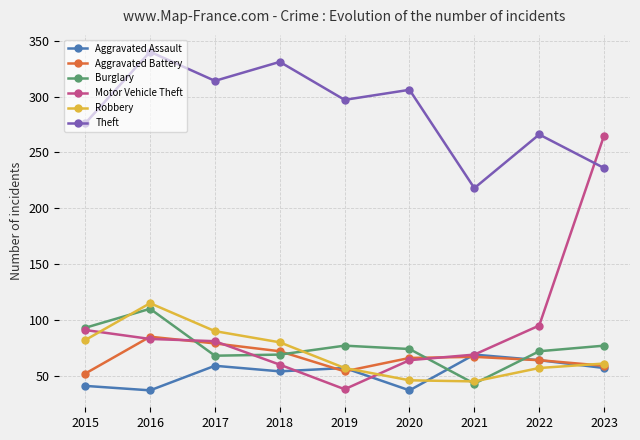

What is the average value of the Aggravated Battery series?

66